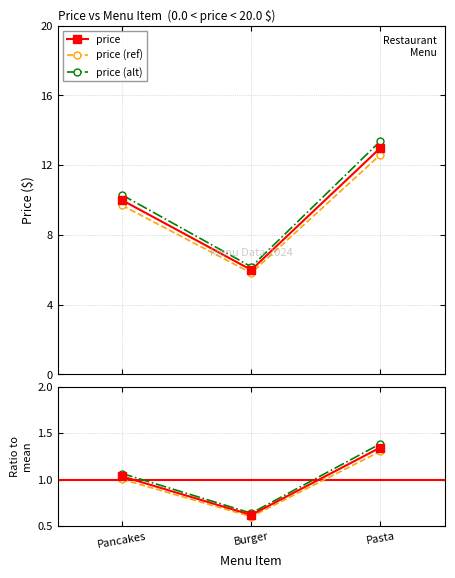

Reading left to right, transcribe all the data shown in this chart.

price: 10.0	6.0	13.0
price (ref): 9.7	5.8	12.6
price (alt): 10.3	6.2	13.4
Ratio to mean: 1.0	0.6	1.3
ratio ref: 1.0	0.6	1.3
ratio alt: 1.1	0.6	1.4